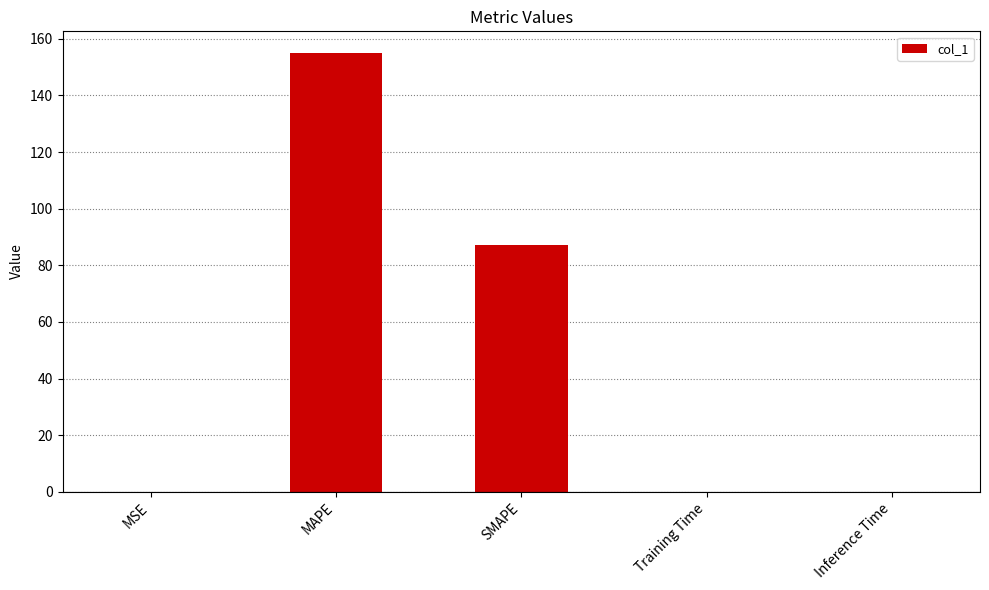

At which label is the value closest to 77?

SMAPE